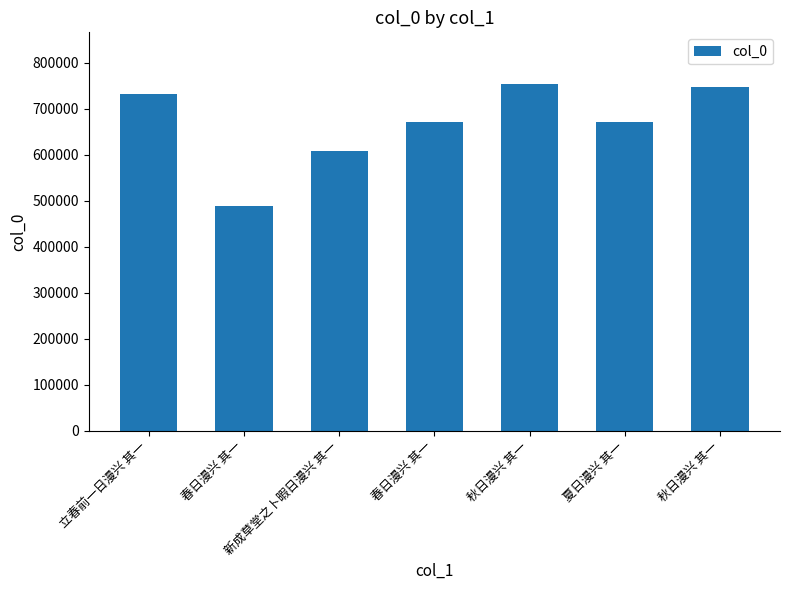

Between 秋日漫兴 其一 and 春日漫兴 其一, which is larger?

秋日漫兴 其一